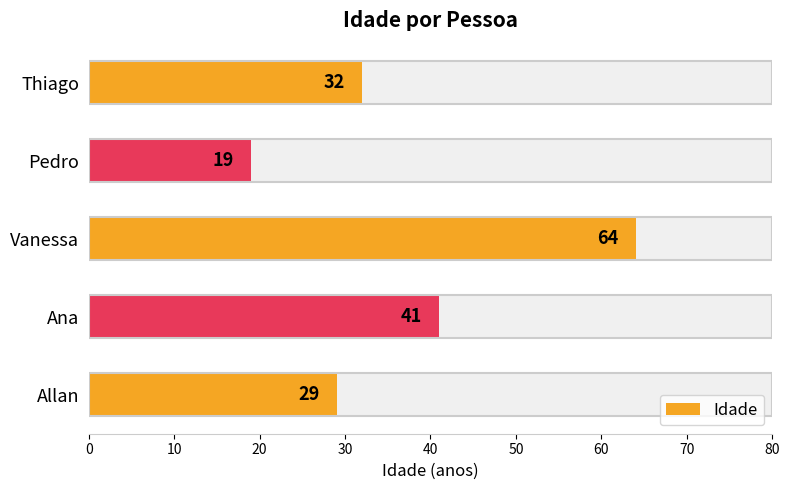

Reading left to right, list all the values displayed in this chart.

29	41	64	19	32